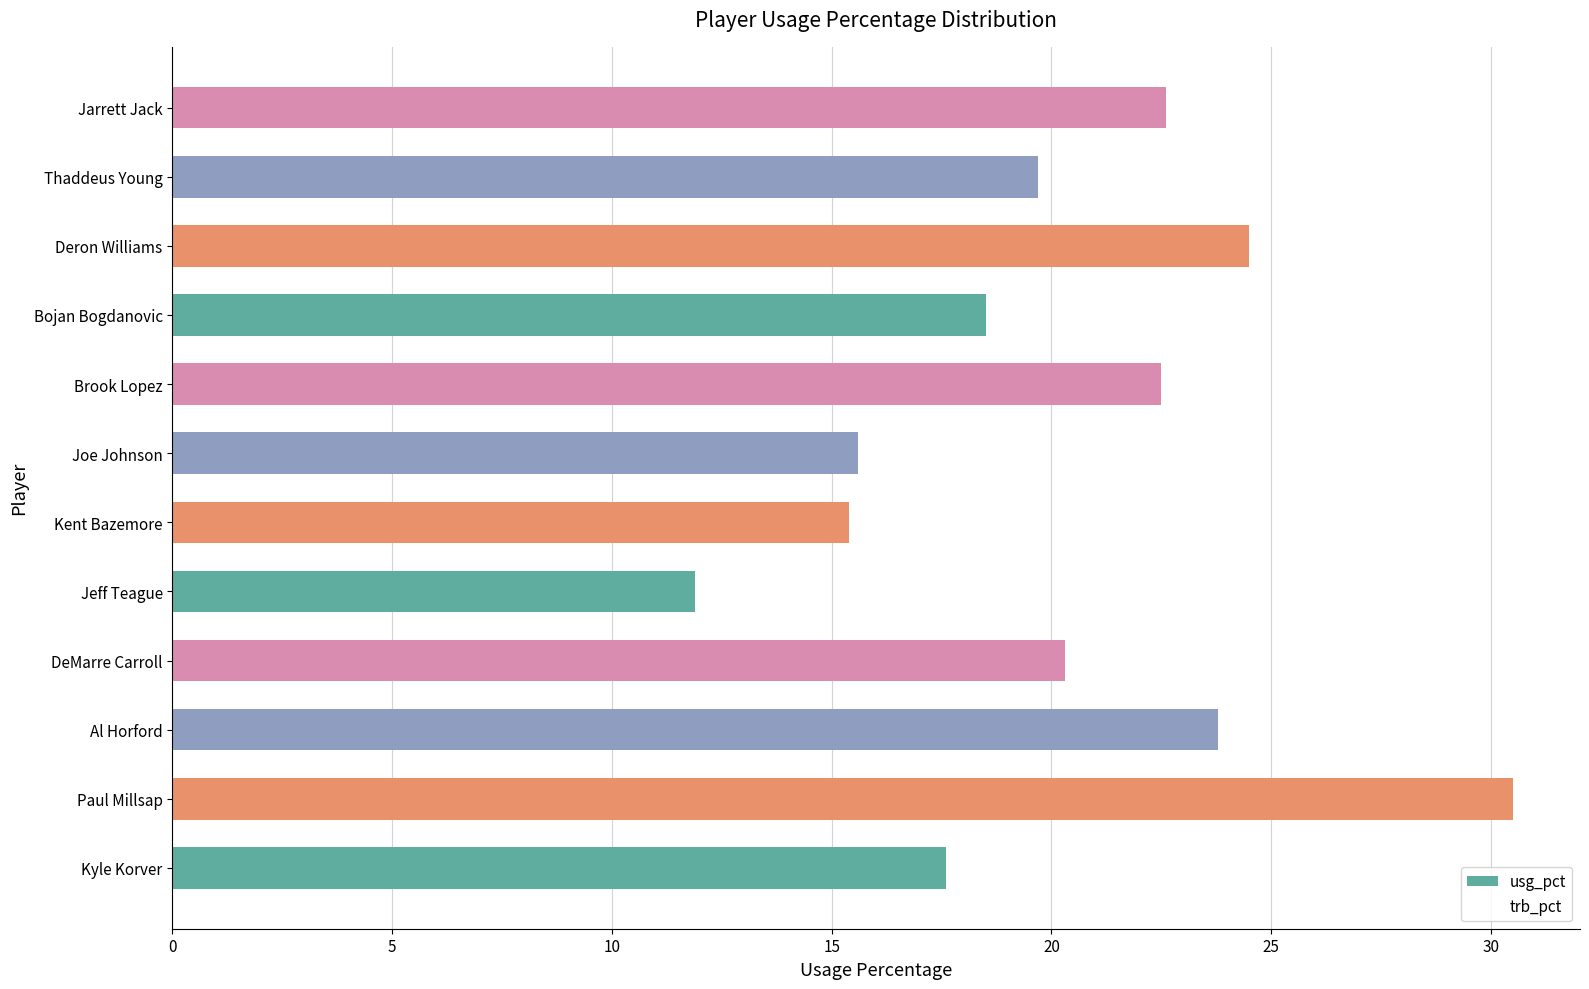

What is the sum of all values?

242.9